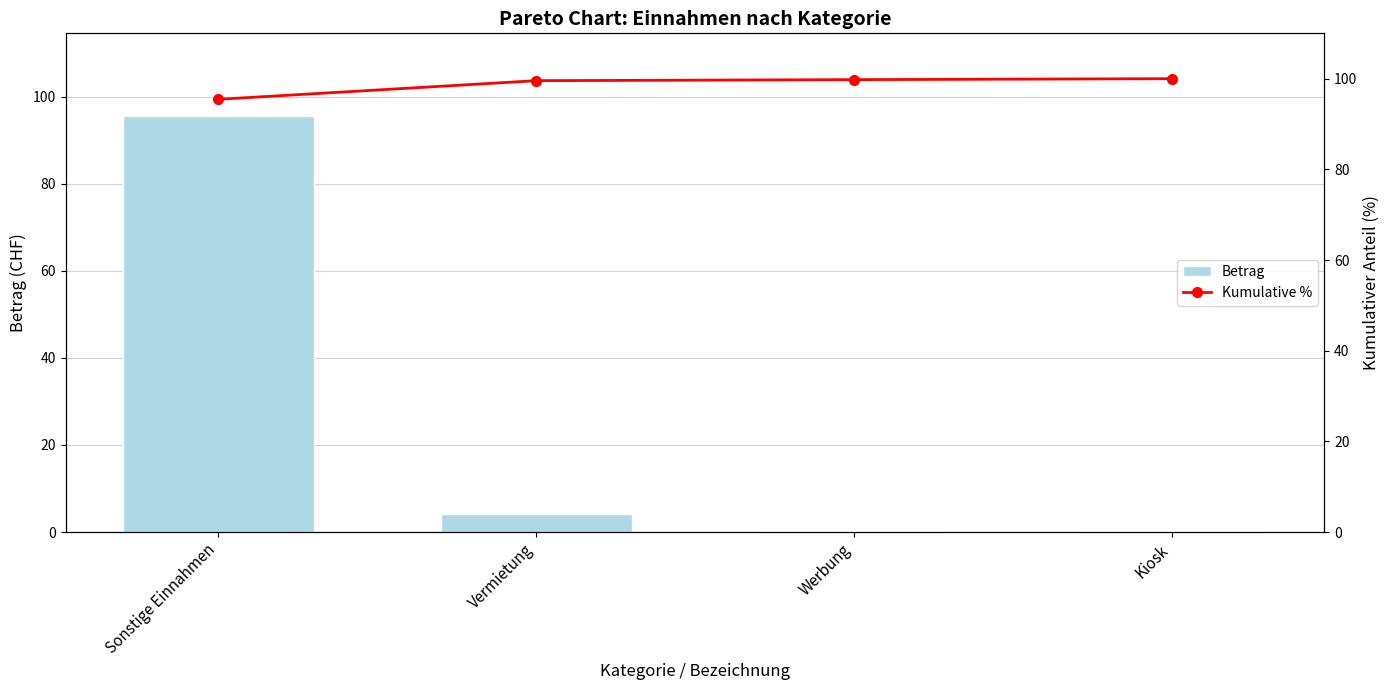

Rank the series by their maximum value, from highest to lowest.

Kumulative %, Betrag